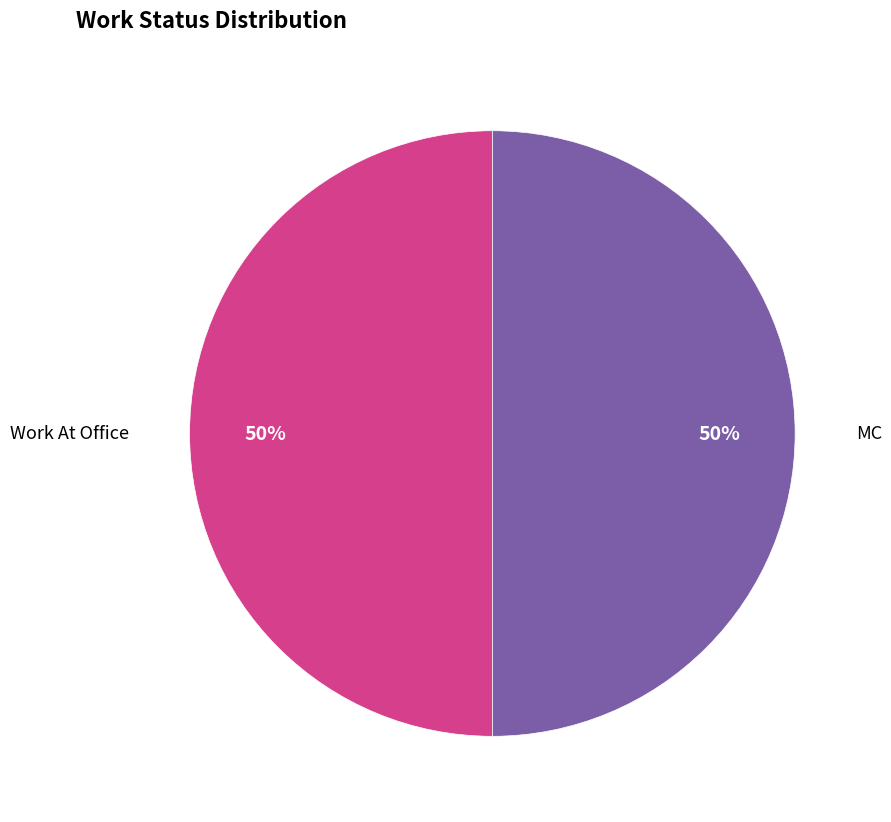

To the nearest percent, what percentage of the pie is Work At Office?

50%